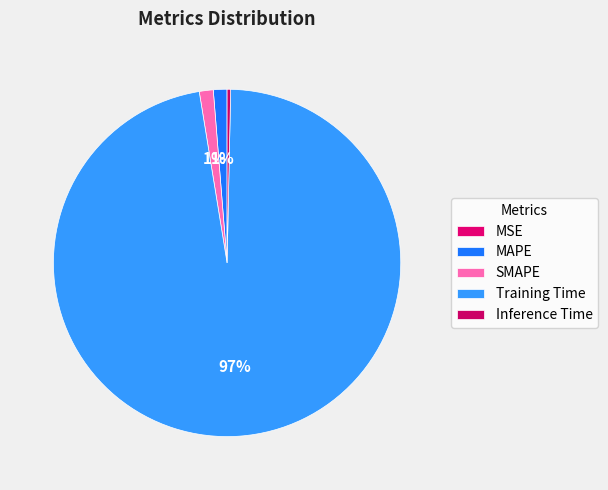

The SMAPE slice represents 13% of the pie. True or false?

False